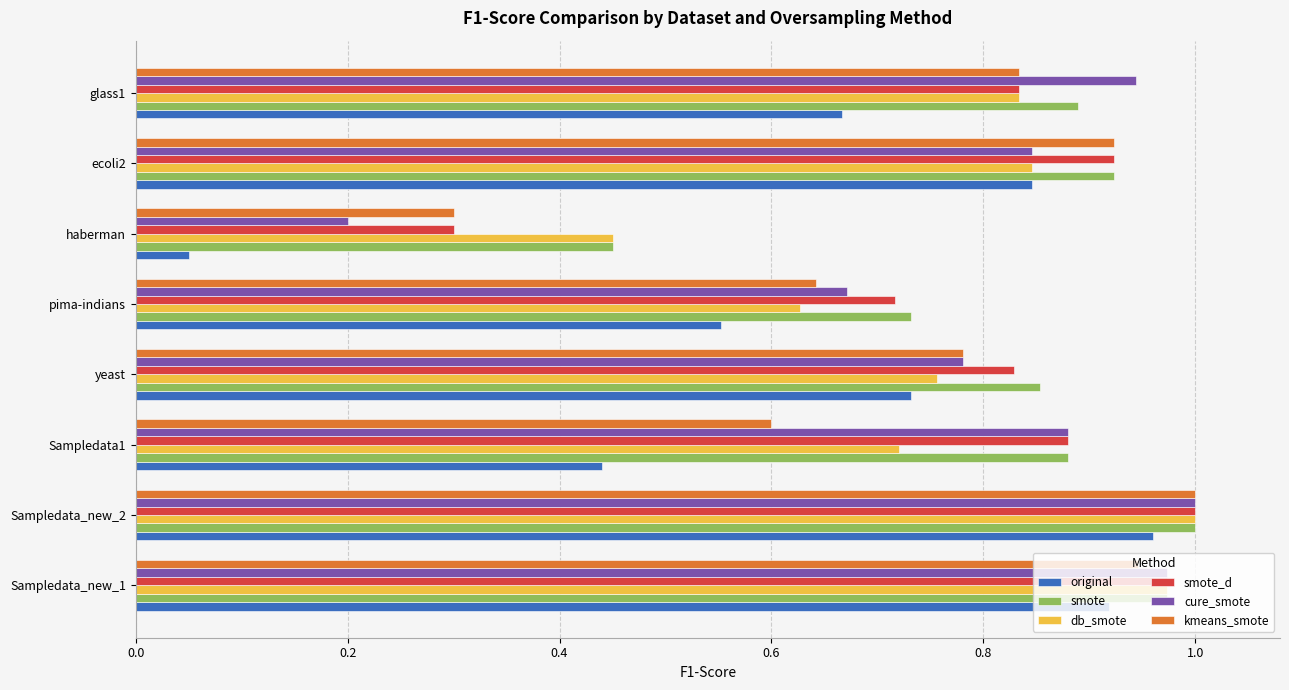

Between Sampledata_new_2 and pima-indians, which series saw the biggest shift?

original